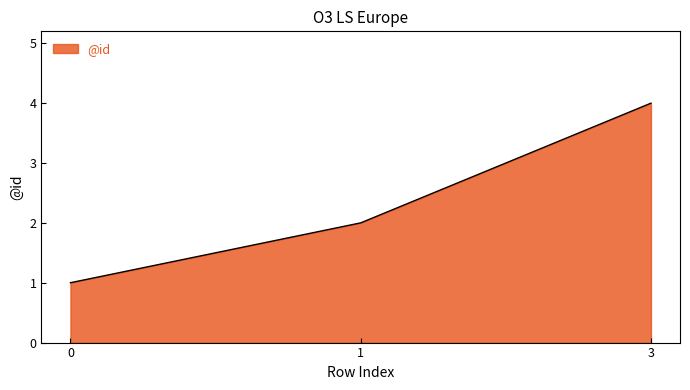

What is the ratio of the value at 1 to the value at 3?

0.5